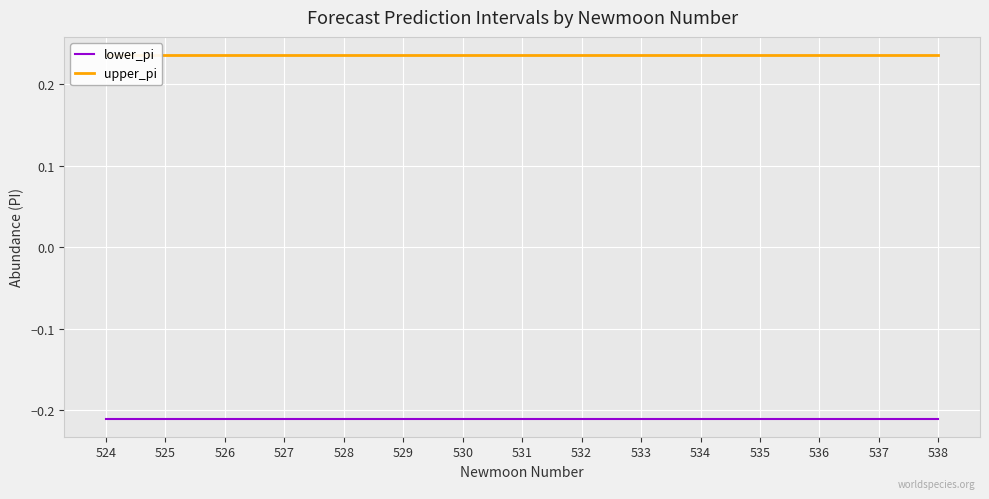

What is the sum of the upper_pi values at 533 and 530?

0.5